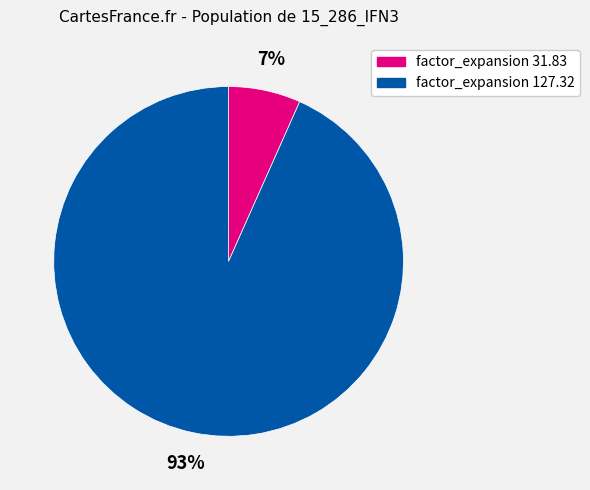

Is there a majority slice in this chart?

Yes